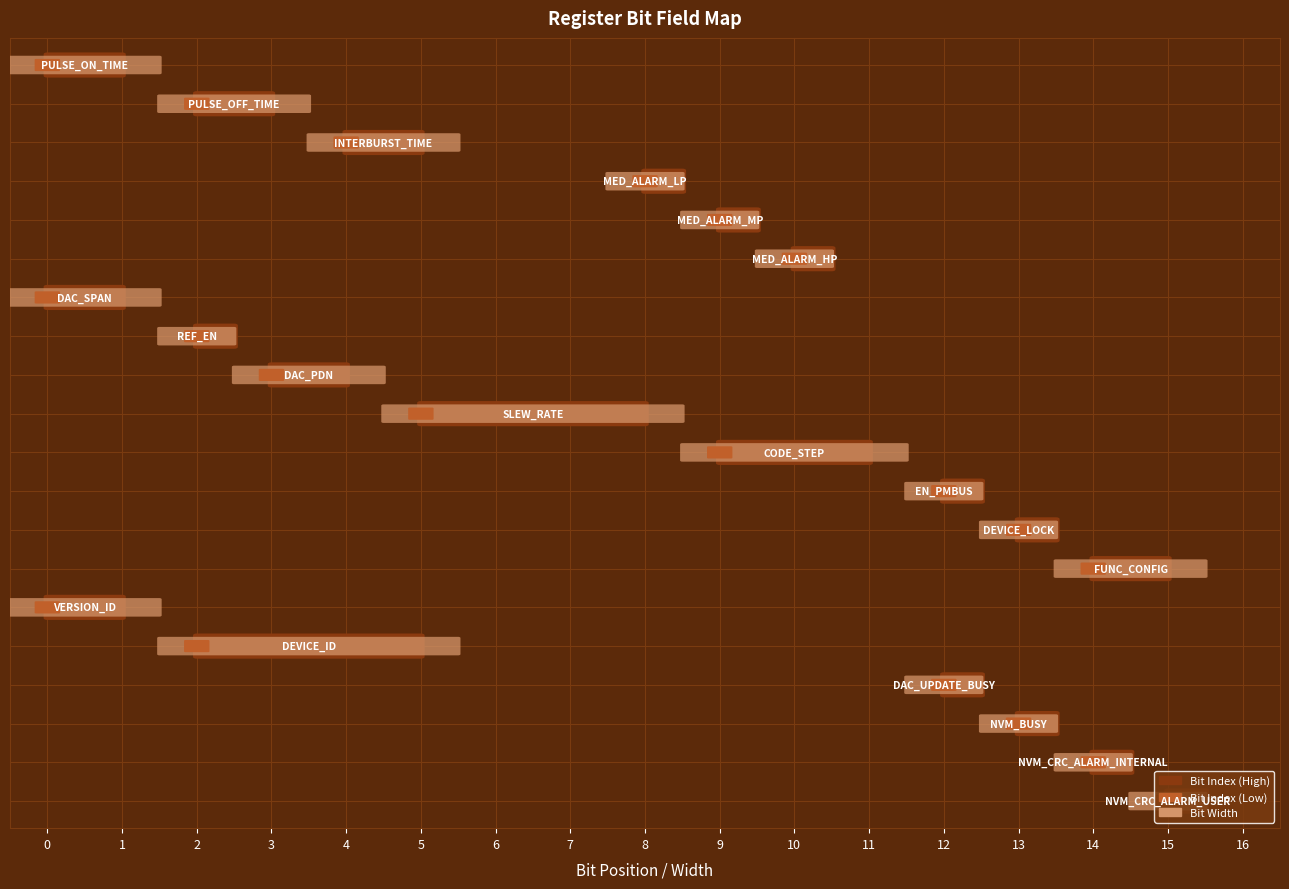

How many data points in Bit Width are above 2?

3